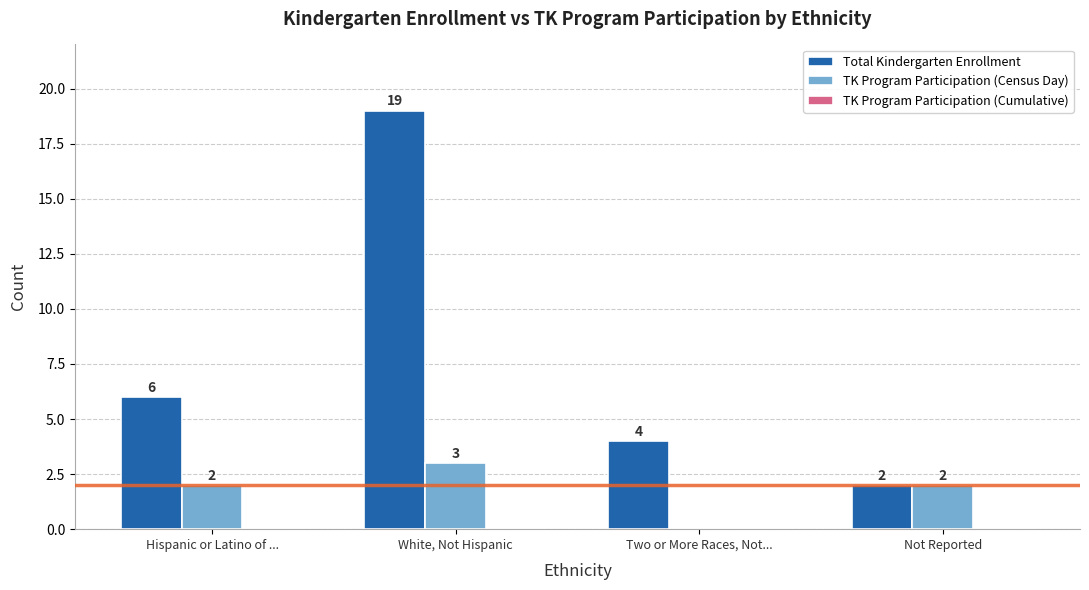

Between White, Not Hispanic and Not Reported, which series saw the biggest shift?

Total Kindergarten Enrollment